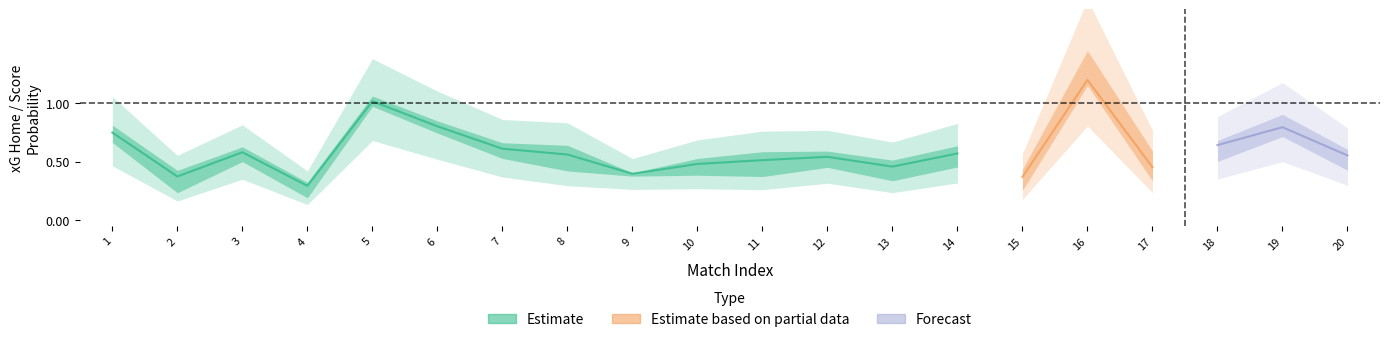

What is the sum of the e1_1_0 values at 10 and 9?

0.1